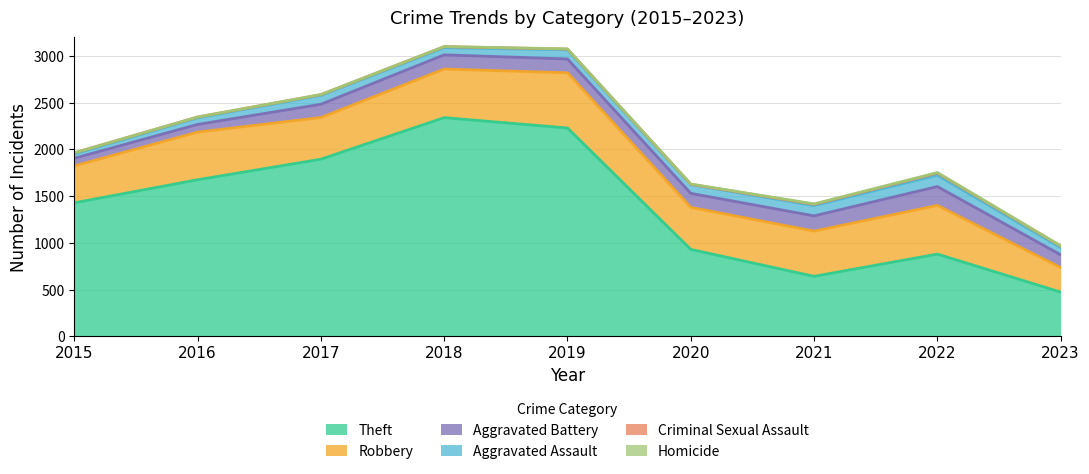

True or false: Theft and Homicide cross at least once.

False